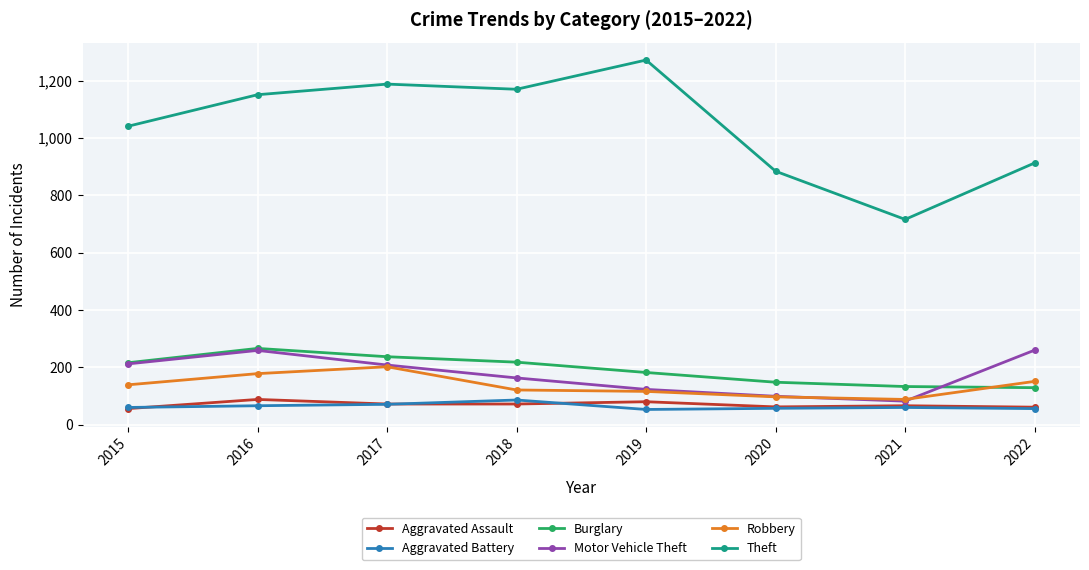

Is it true that Aggravated Battery equals 60 at 2015?

True